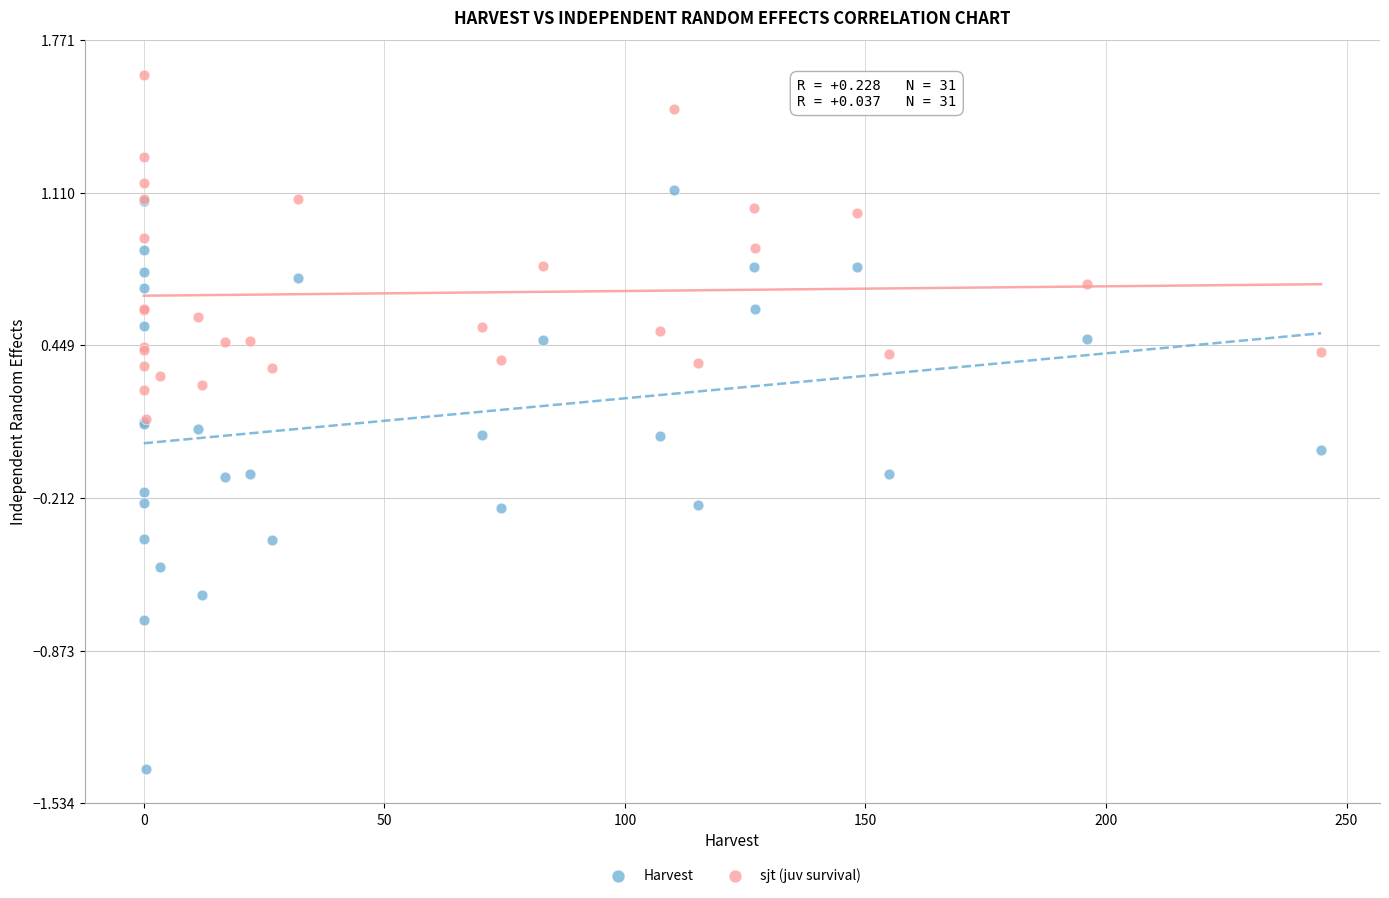

Which series contains the lowest Y value?

Harvest